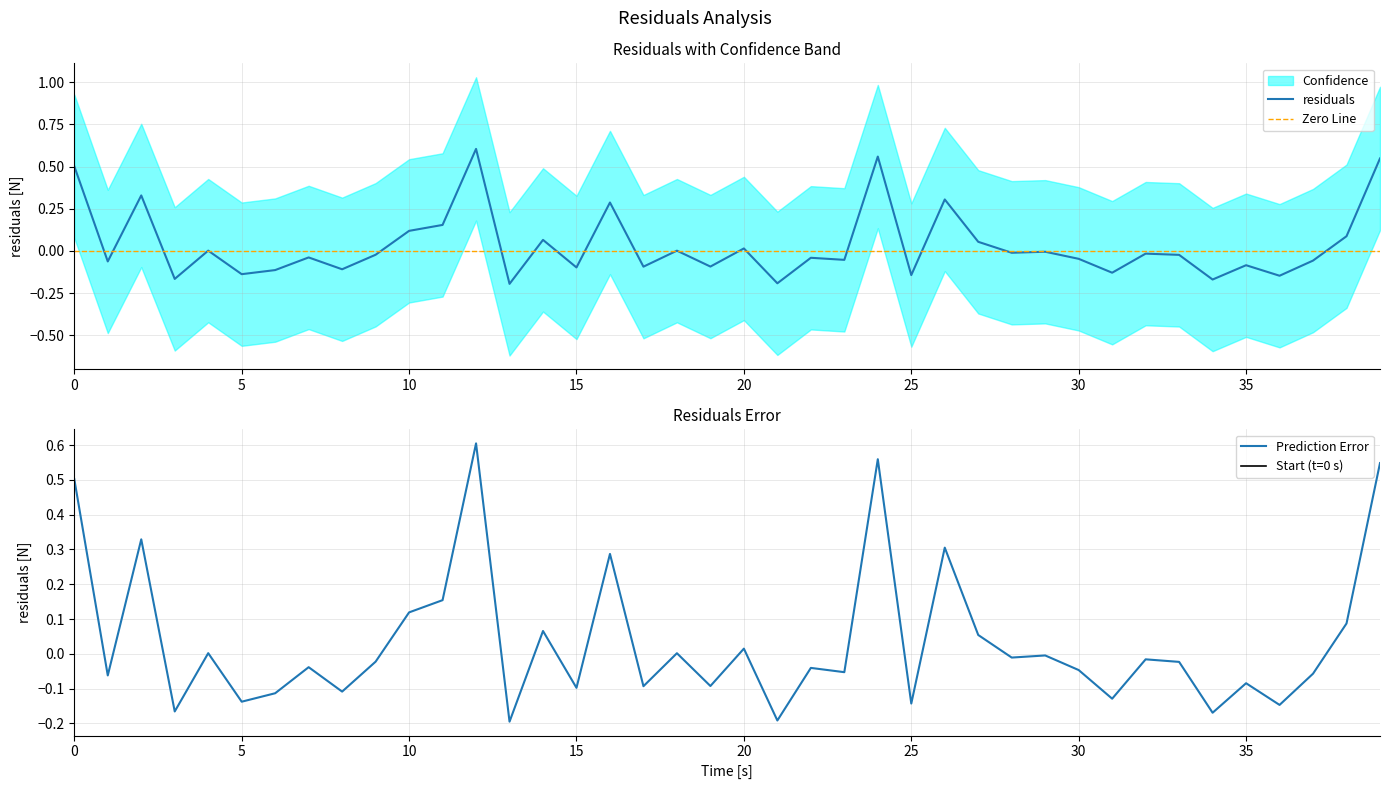

Is it true that residuals equals -0.0 at 25?

False